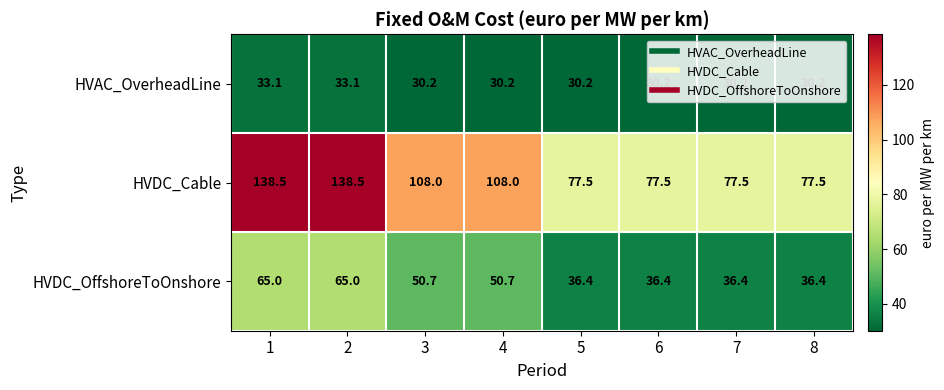

What is the maximum value shown in the chart?

138.5